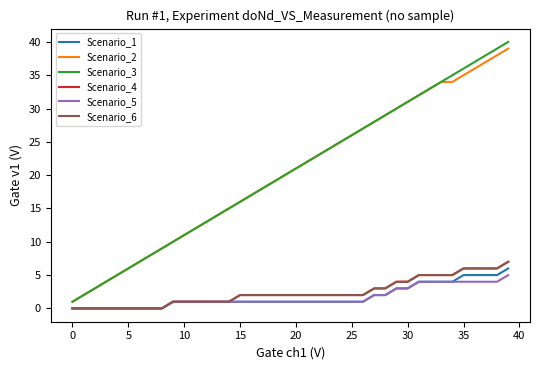

Which series has the largest range (max minus min)?

Scenario_3